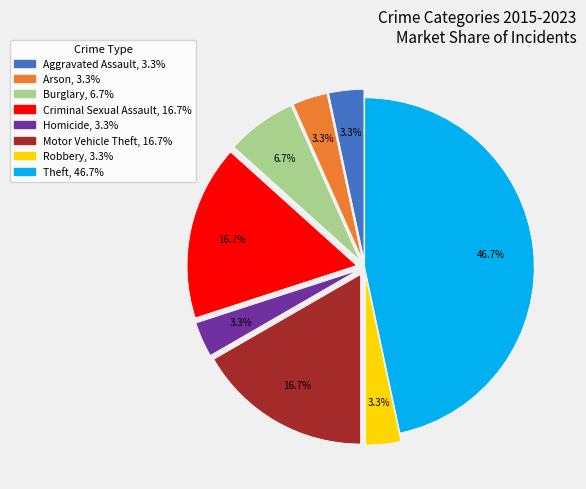

Is the sum of Aggravated Assault and Motor Vehicle Theft greater than half?

No